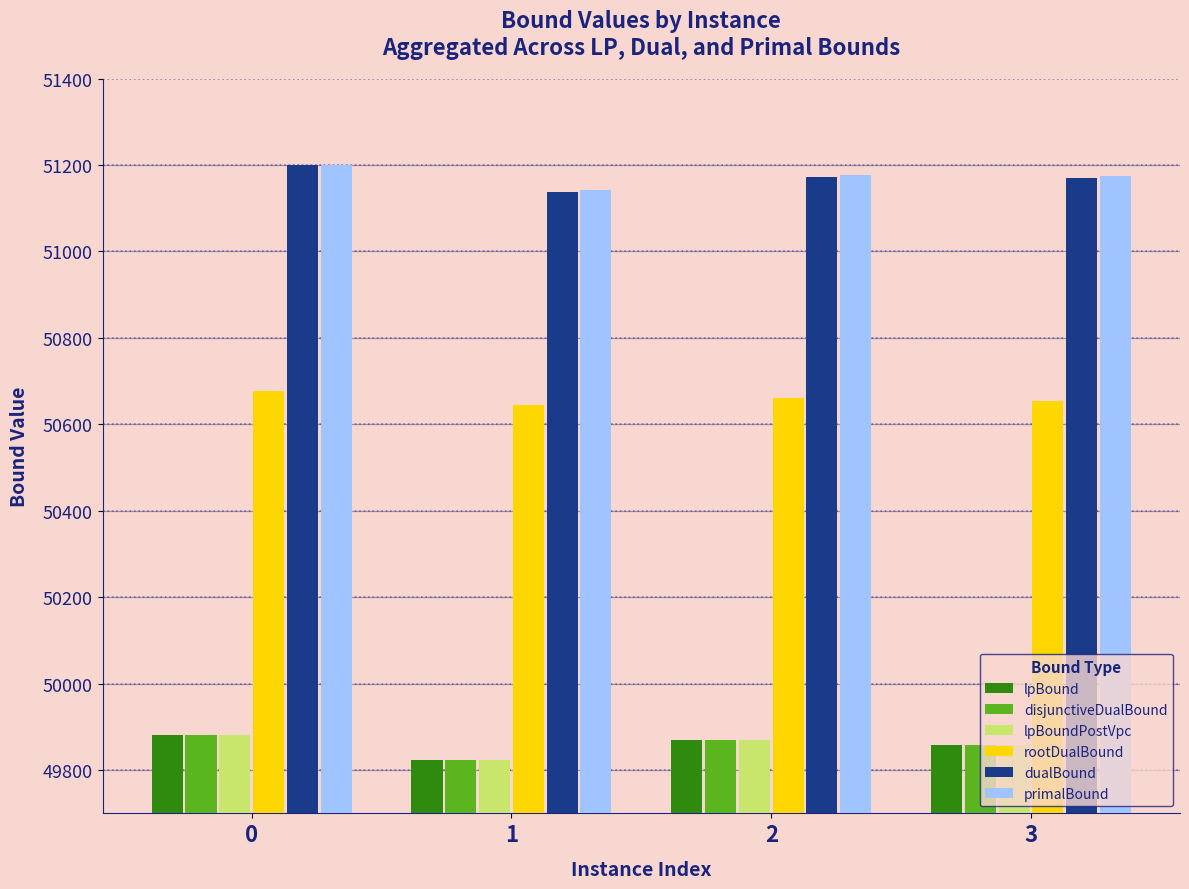

At how many categories does at least one series exceed 50999?

4